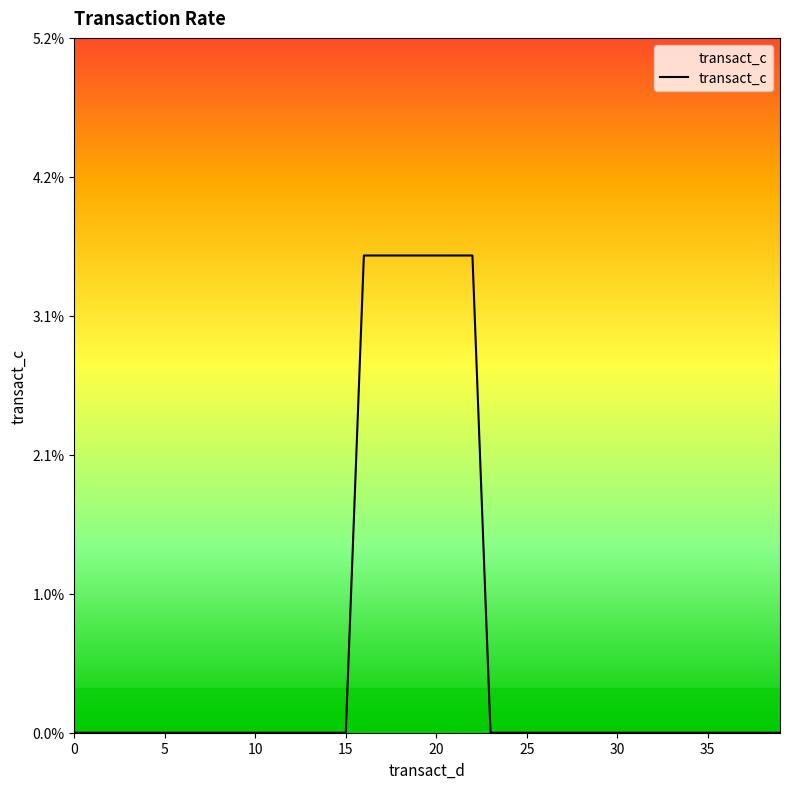

Reading left to right, transcribe all the data shown in this chart.

0.0	0.0	0.0	0.0	0.0	0.0	0.0	0.0	0.0	0.0	0.0	0.0	0.0	0.0	0.0	0.0	3.6	3.6	3.6	3.6	3.6	3.6	3.6	0.0	0.0	0.0	0.0	0.0	0.0	0.0	0.0	0.0	0.0	0.0	0.0	0.0	0.0	0.0	0.0	0.0